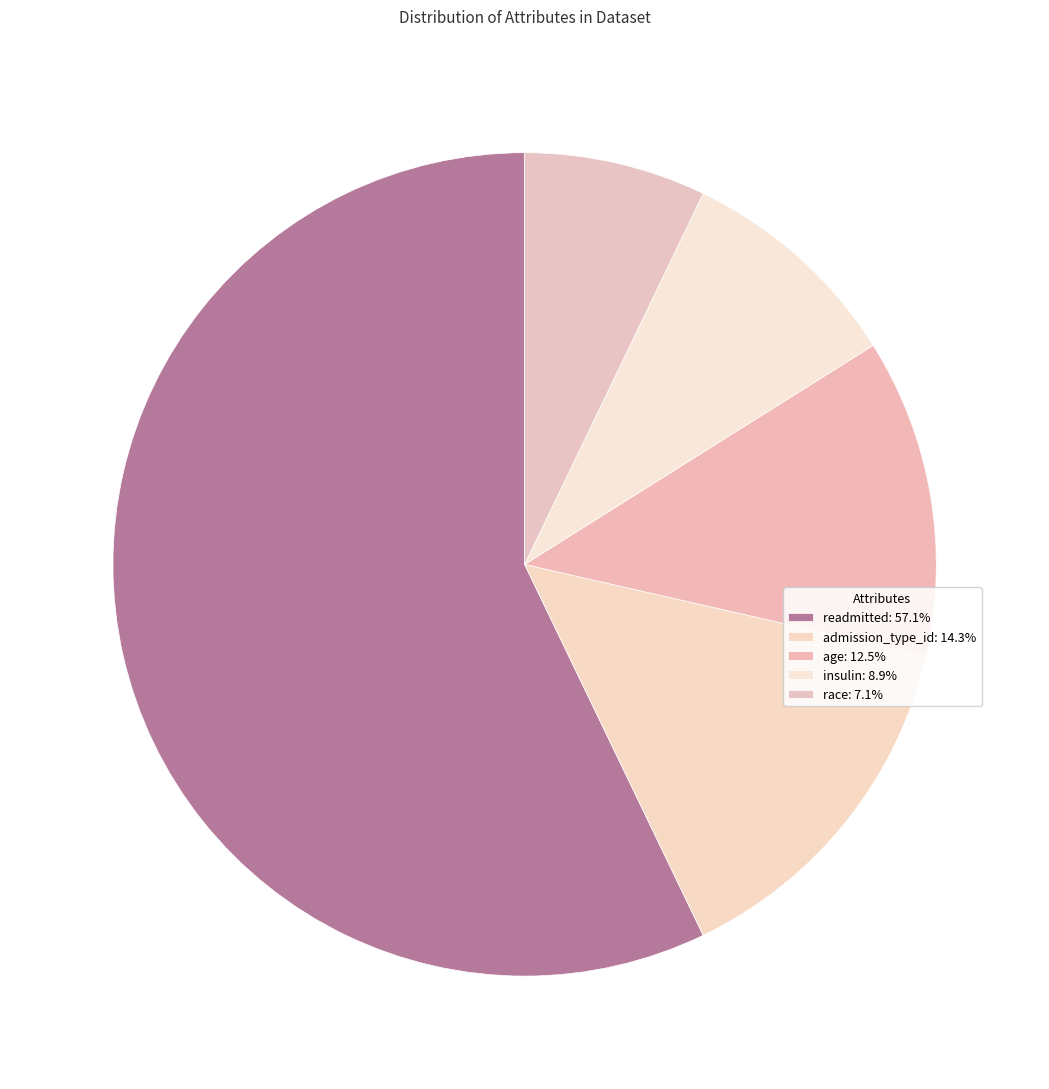

Which category accounts for the majority?

readmitted